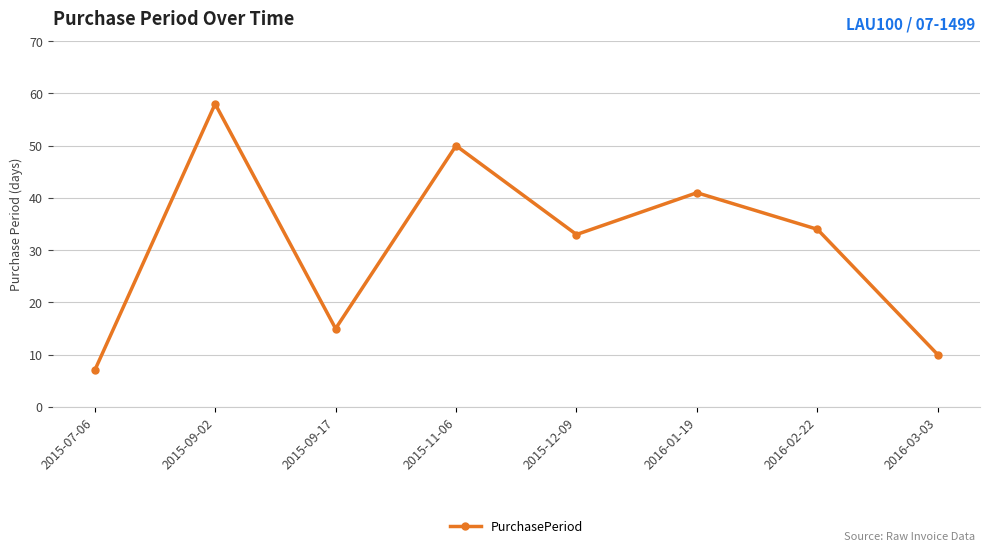

What is the difference between the maximum and minimum values?

51